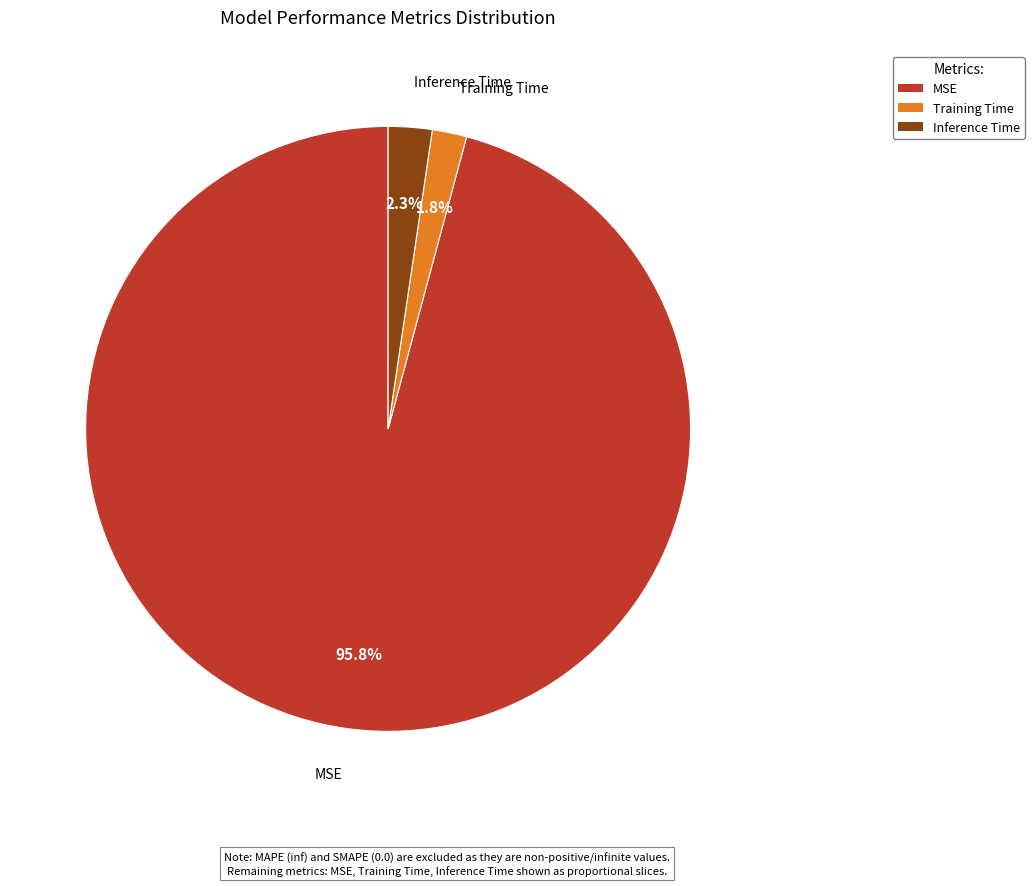

Does any single category account for the majority?

Yes